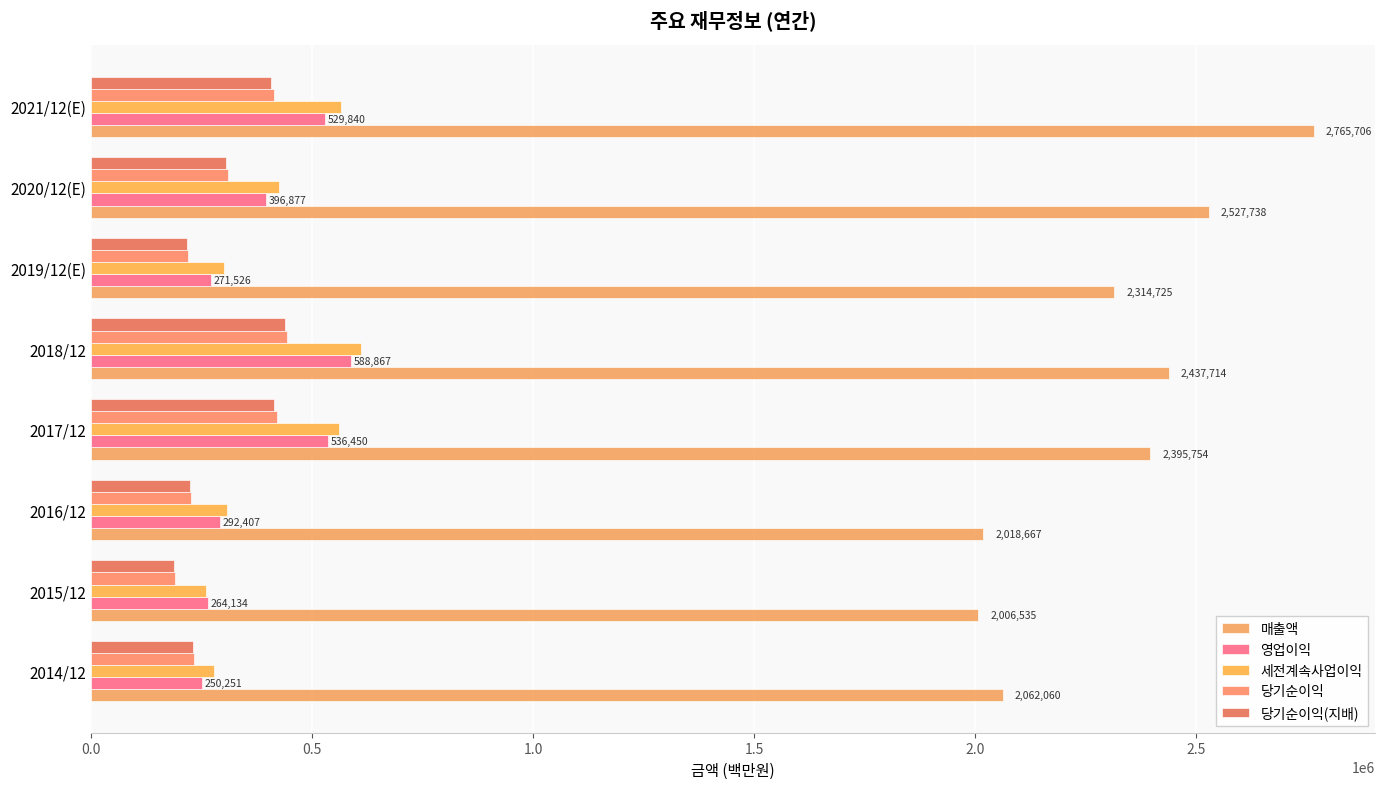

How many values in the 당기순이익 series are below 309790?

4